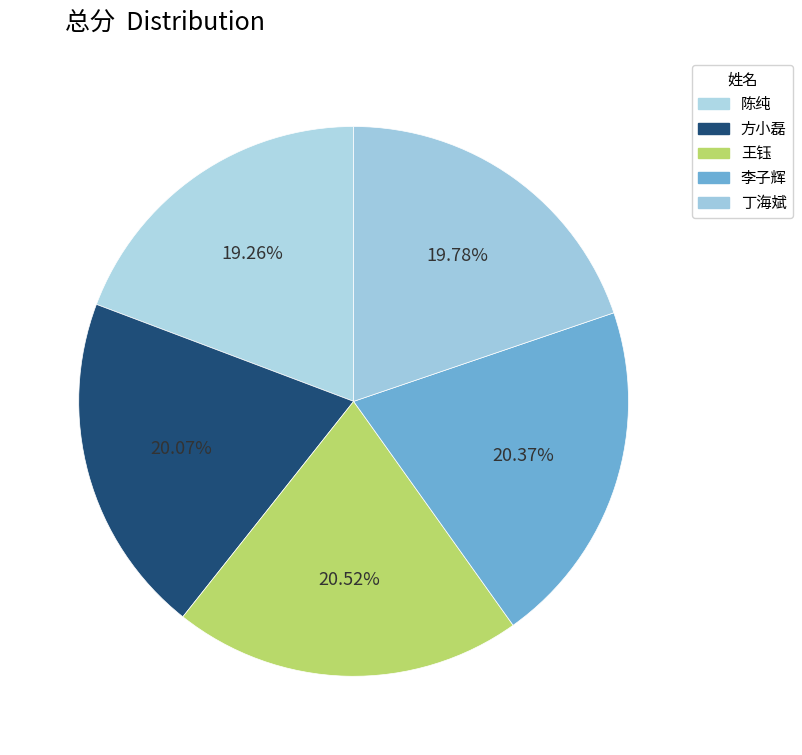

Does 方小磊 account for over 50% of the chart?

No